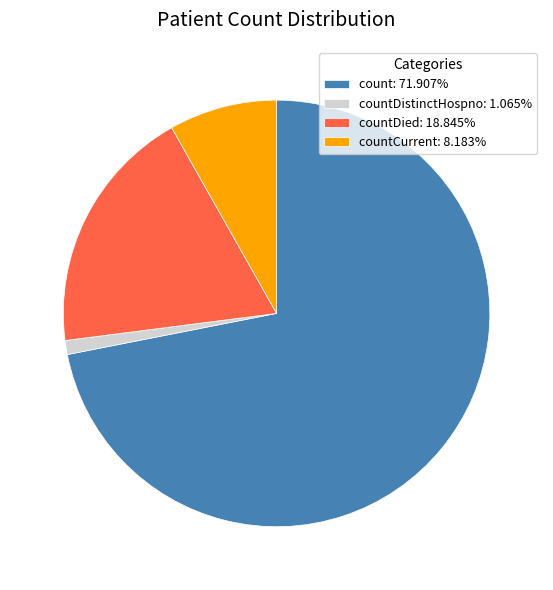

What is the ratio of the value at countCurrent: 8.183% to the value at countDistinctHospno: 1.065%?

7.7